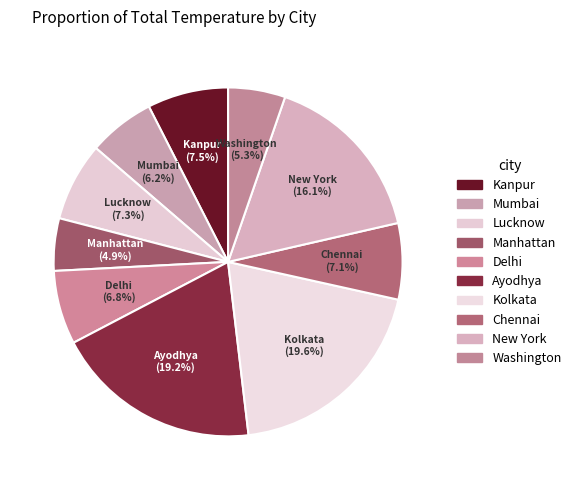

To the nearest percent, what is the difference between the Mumbai and Lucknow slice percentages?

1%